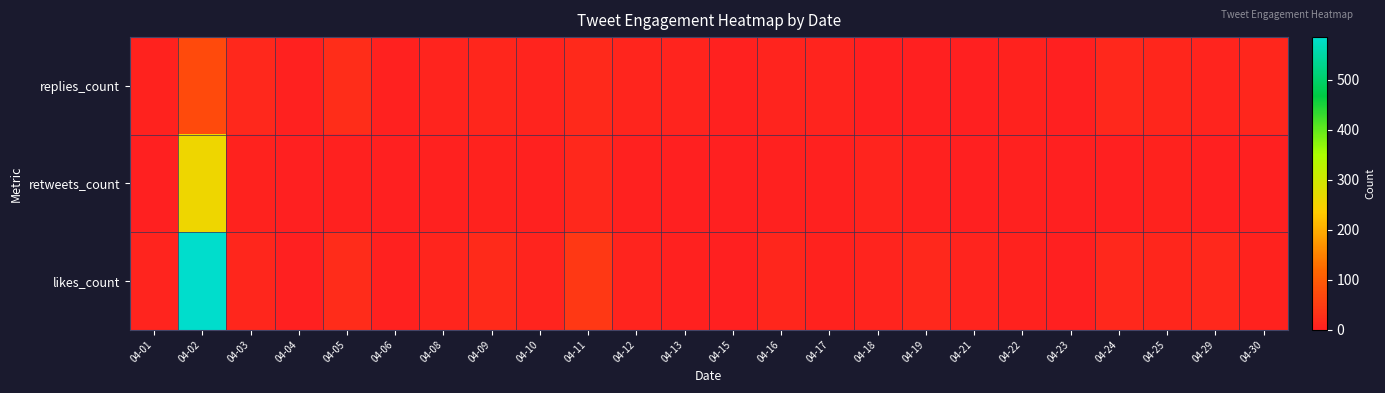

How many categories are shown in the chart?

24